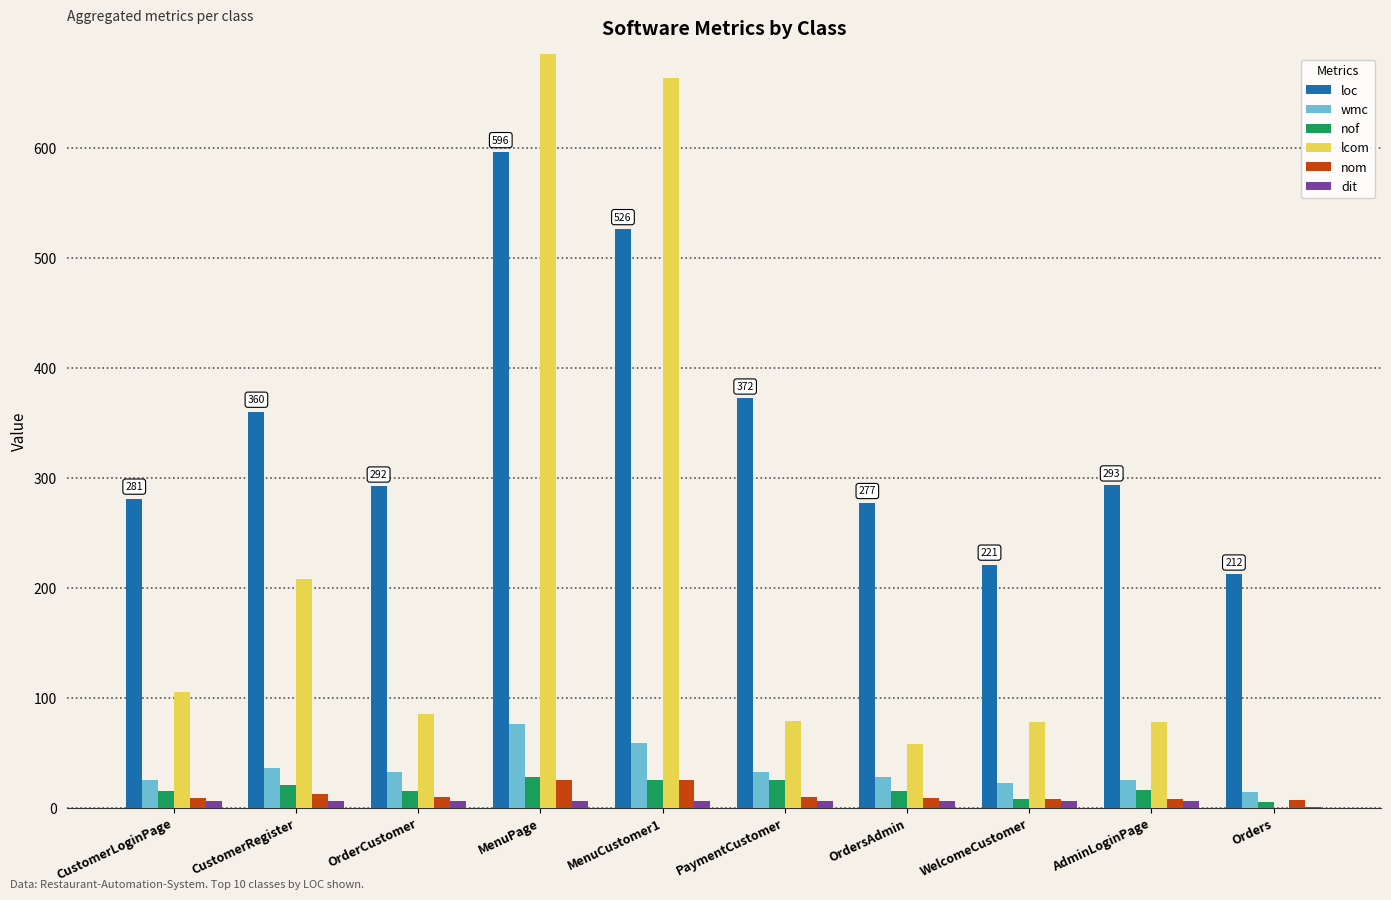

Where does the wmc series first go above 32?

CustomerRegister